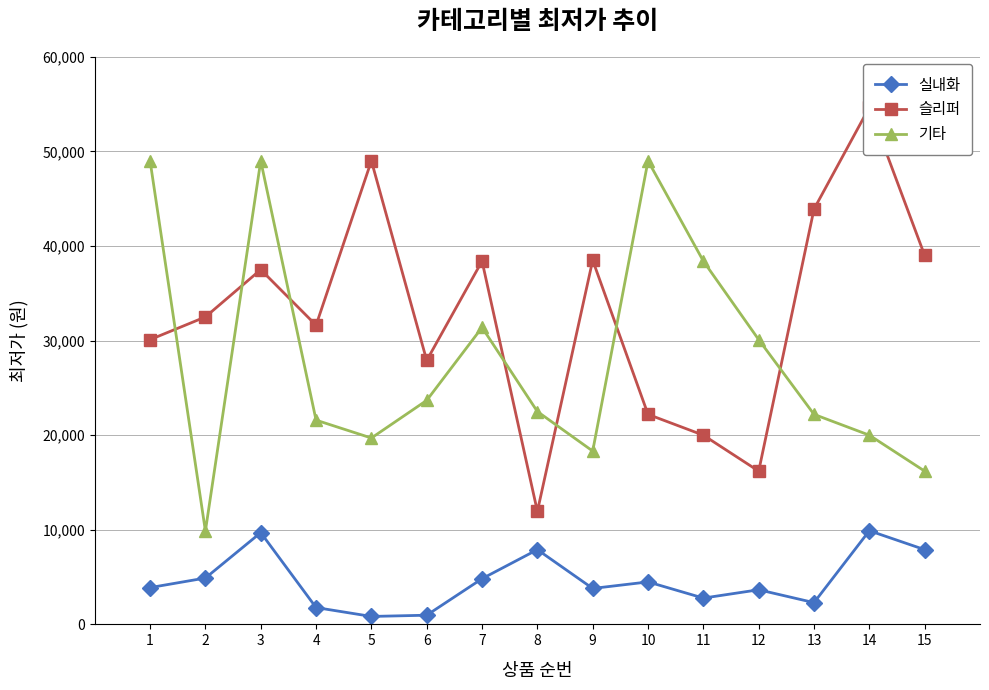

What is the difference between the second highest and second lowest values in the 기타 series?

32800